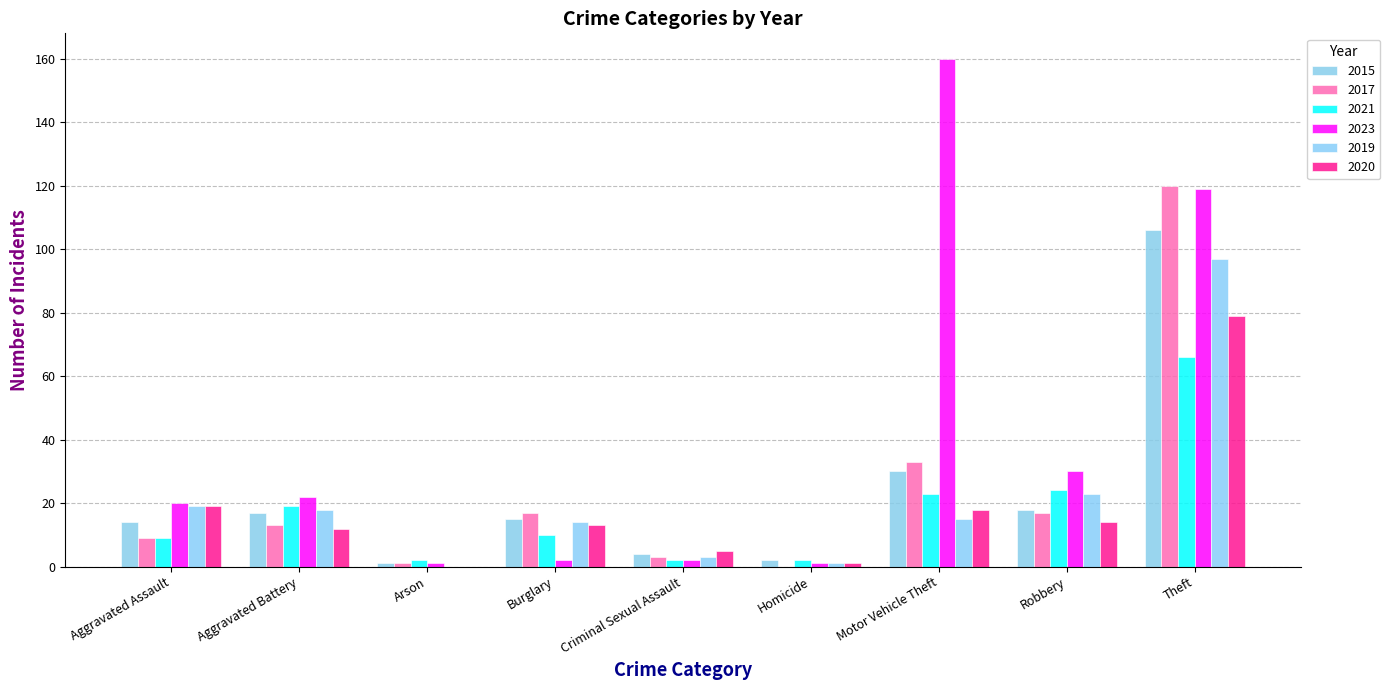

How many distinct data groups are displayed?

6